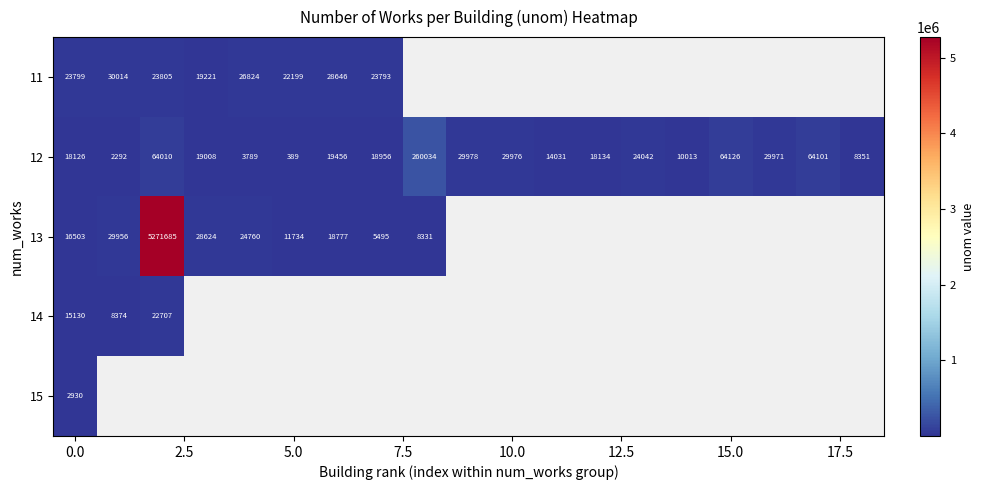

What is the average value of the 12 series?

36778